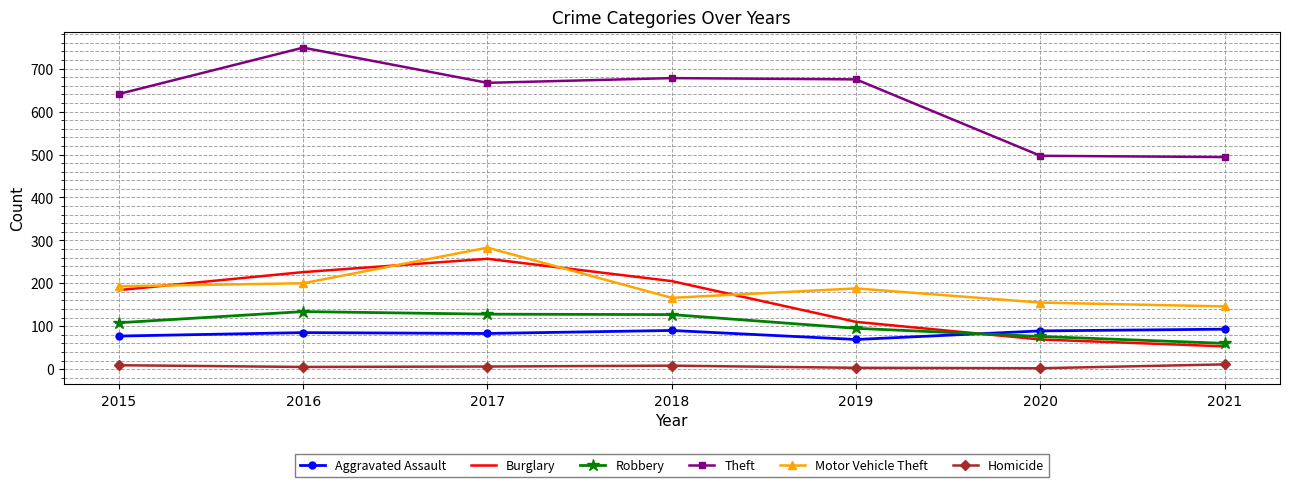

Rank the series by their maximum value, from highest to lowest.

Theft, Motor Vehicle Theft, Burglary, Robbery, Aggravated Assault, Homicide